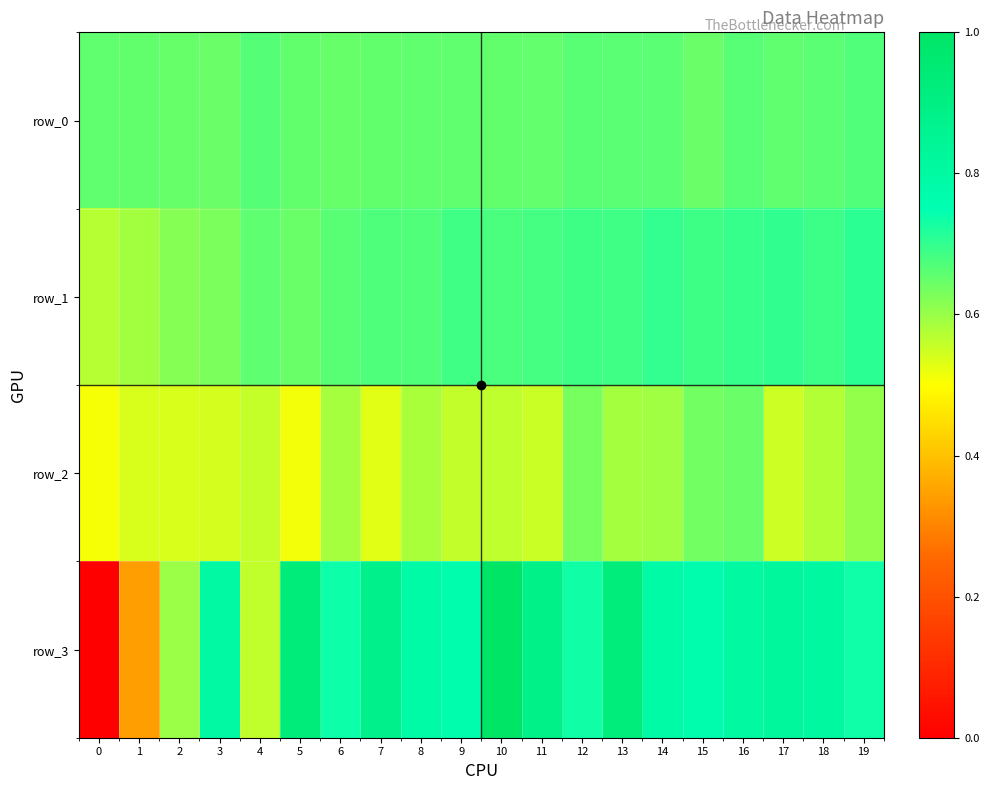

At which label does row_1 reach its peak?

19